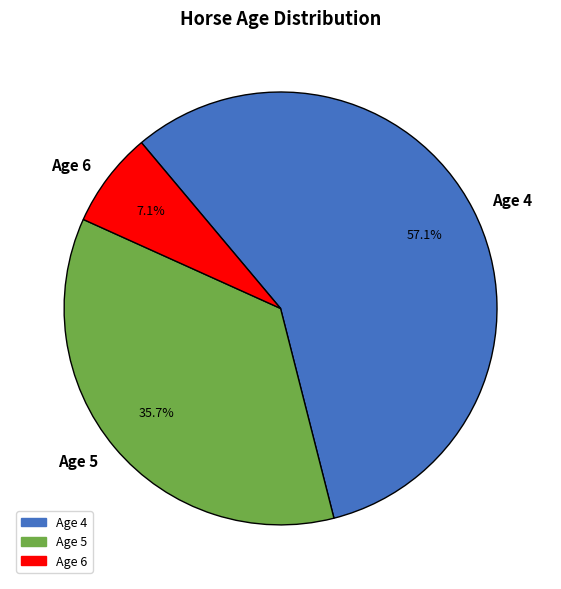

To the nearest percent, what is the combined percentage of Age 5 and Age 4?

93%